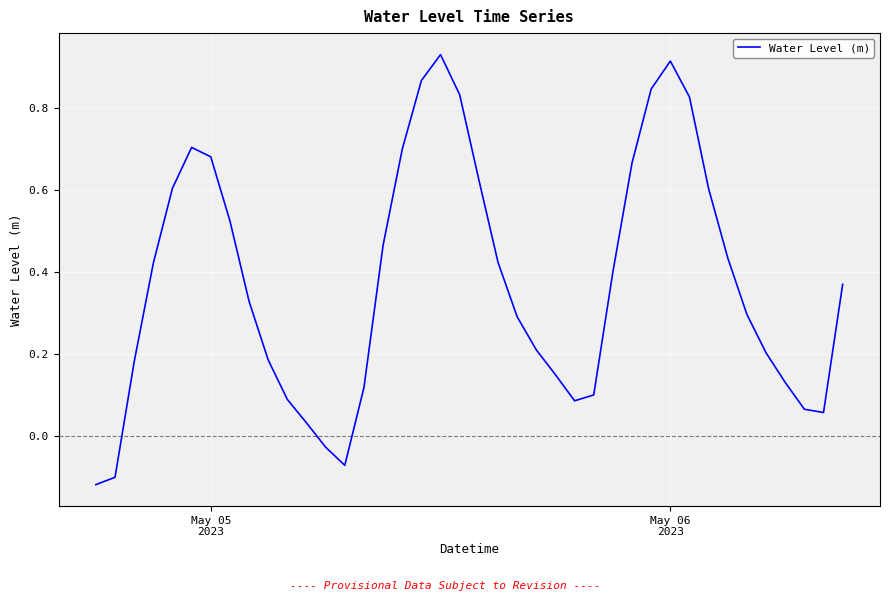

What is the difference between the maximum and minimum values?

1.0